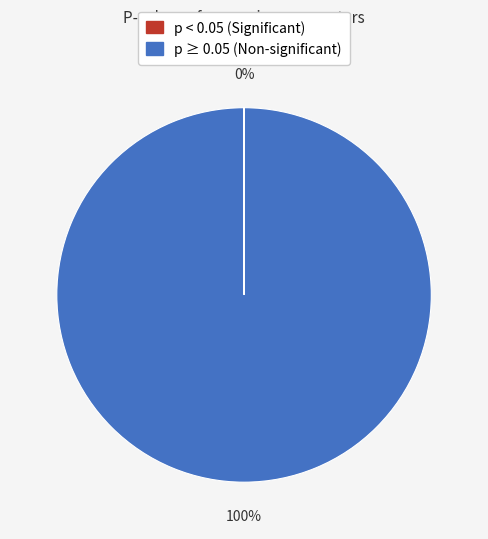

To the nearest percent, what is the average slice percentage?

50%